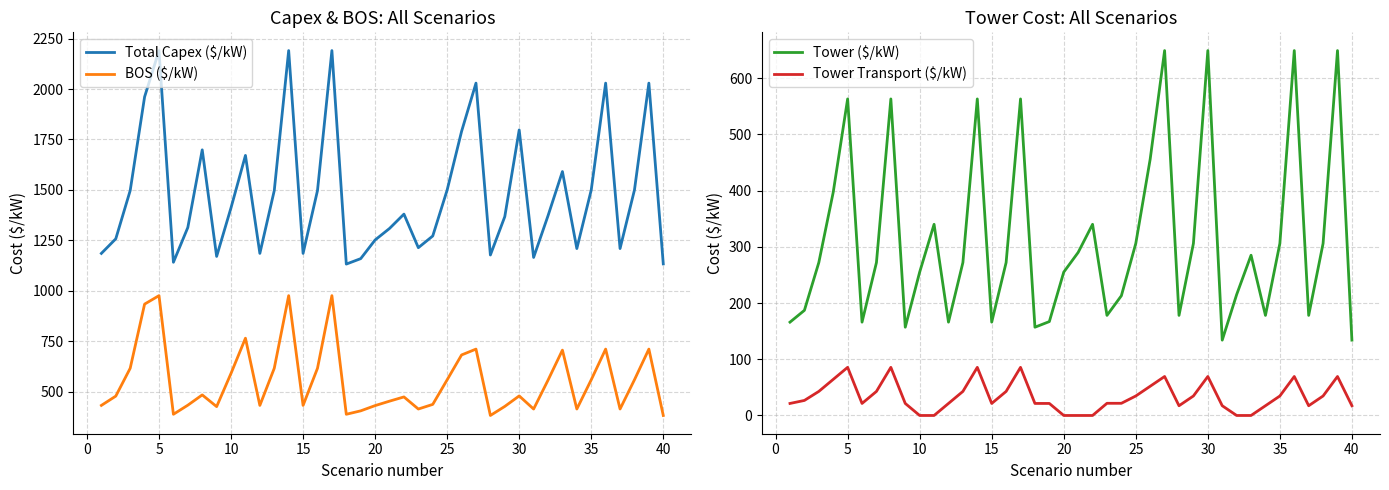

Between 30 and 35, which is larger?

30